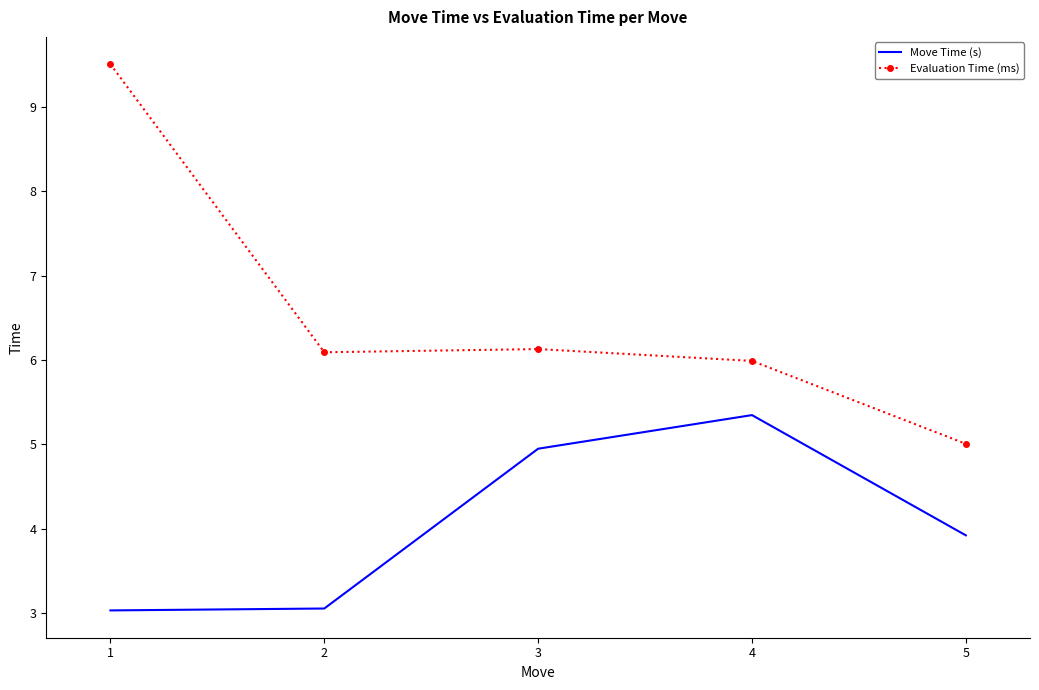

Between 1 and 5, which series saw the biggest shift?

Evaluation Time (ms)